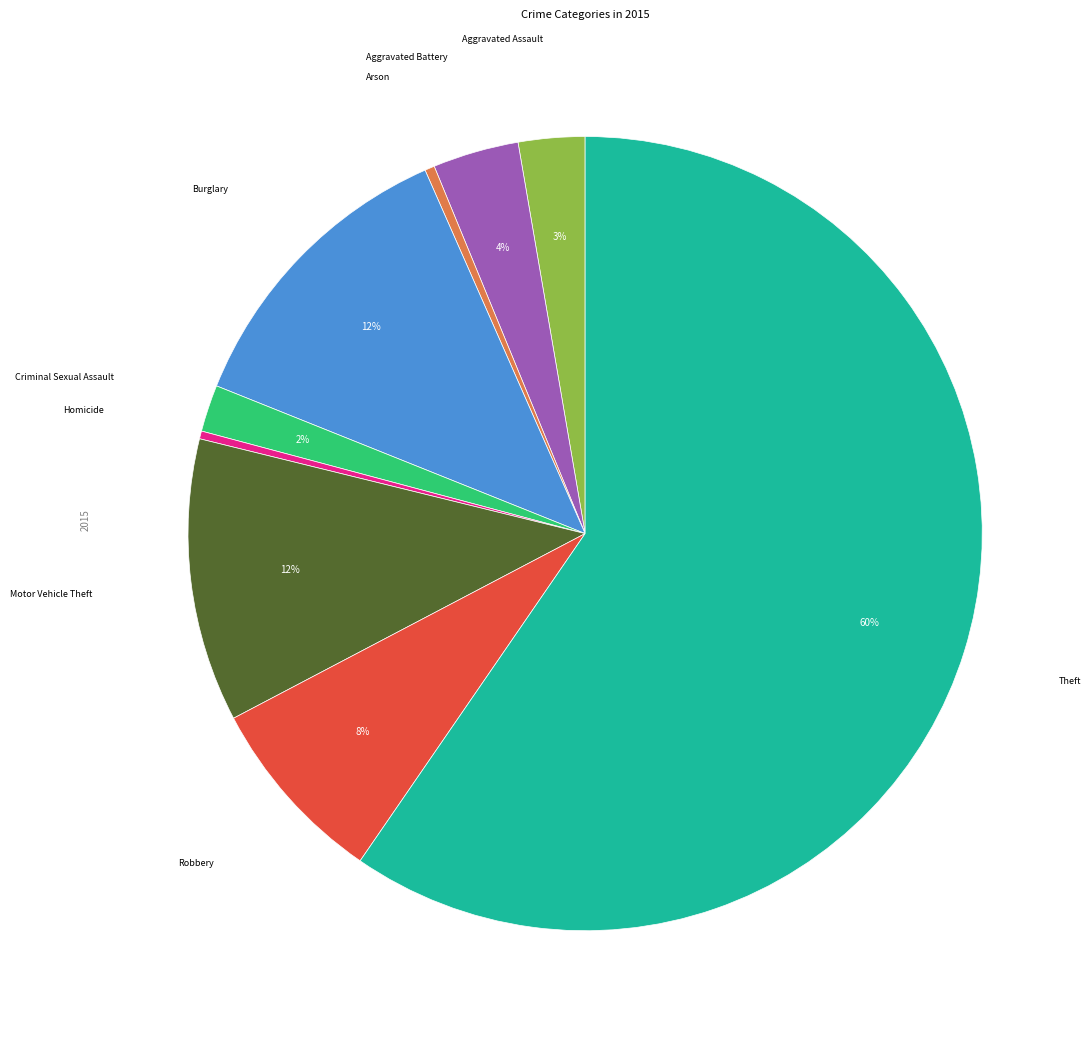

To the nearest percent, what is the difference between the largest and smallest slice percentages?

59%